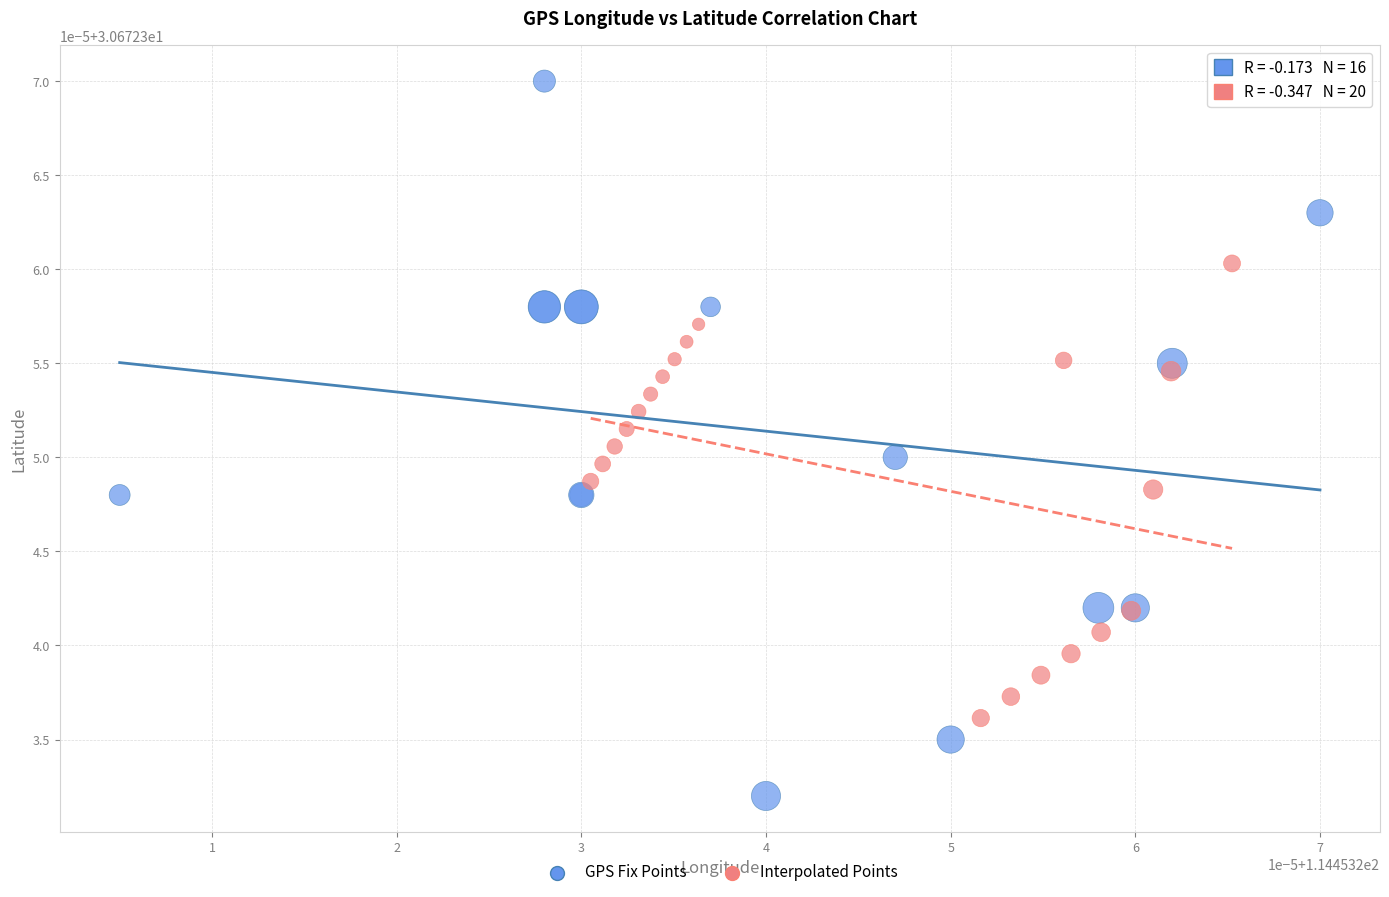

What are all the series names shown in the legend?

GPS Fix Points, Interpolated Points